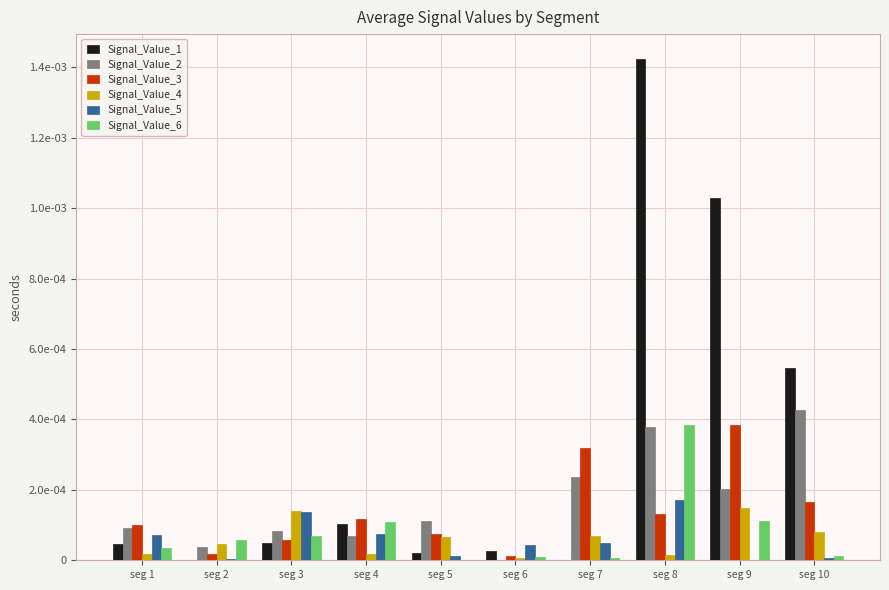

Which series changed the most between seg 5 and seg 10?

Signal_Value_1